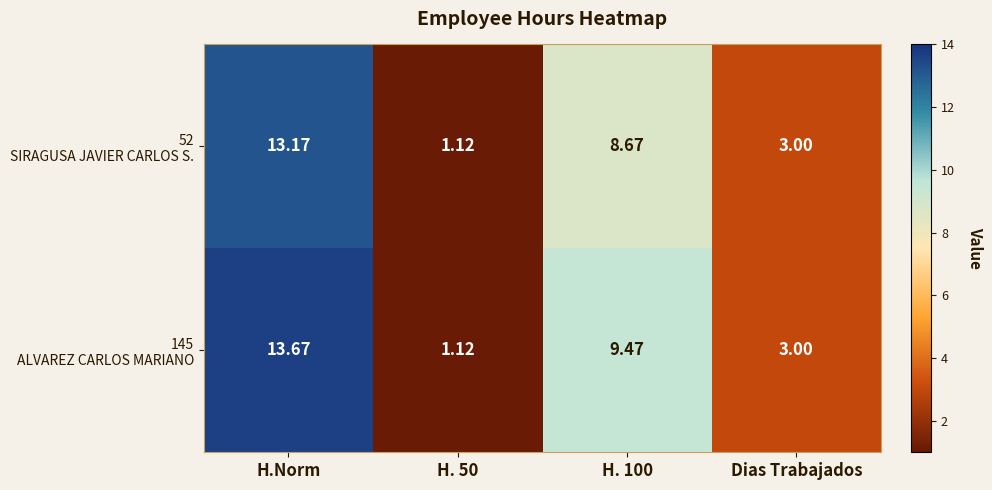

Which label corresponds to the largest value in the chart?

H.Norm